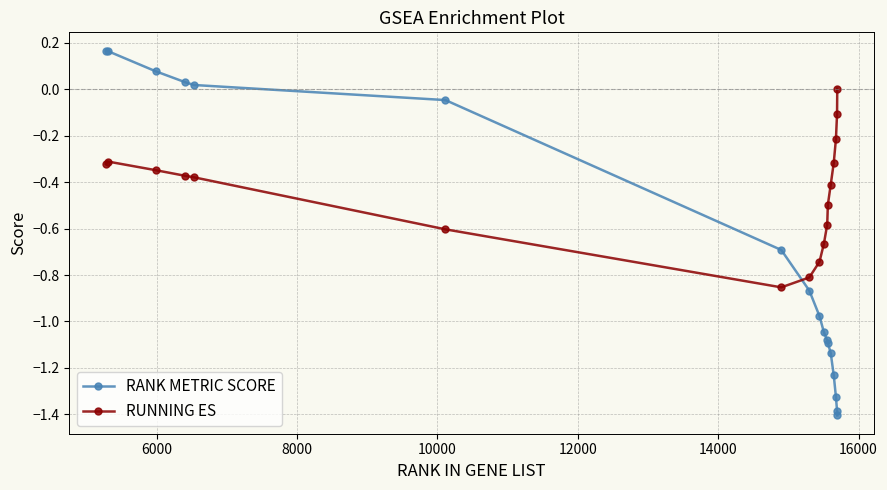

List the series in order of their peak value, highest first.

RANK METRIC SCORE, RUNNING ES